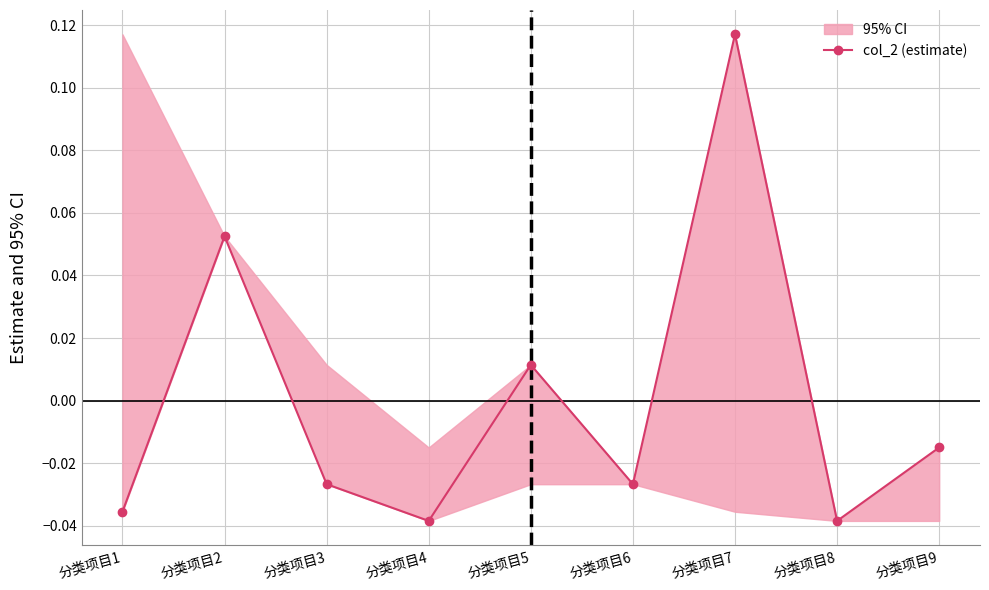

Is it true that the value at 分类项目9 is -0.0?

True